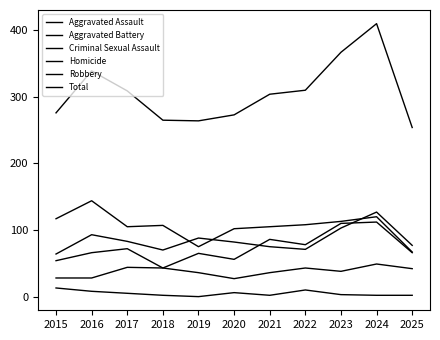

What is the approximate value of Aggravated Assault at 2018, to the nearest 5?

45